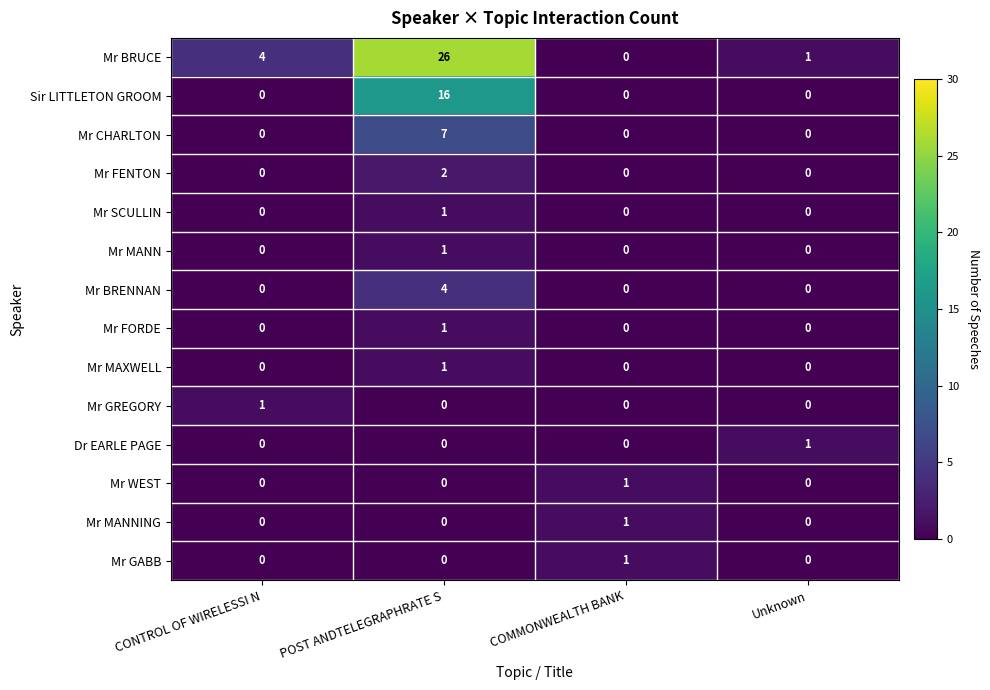

What is the maximum value for Sir LITTLETON GROOM?

16